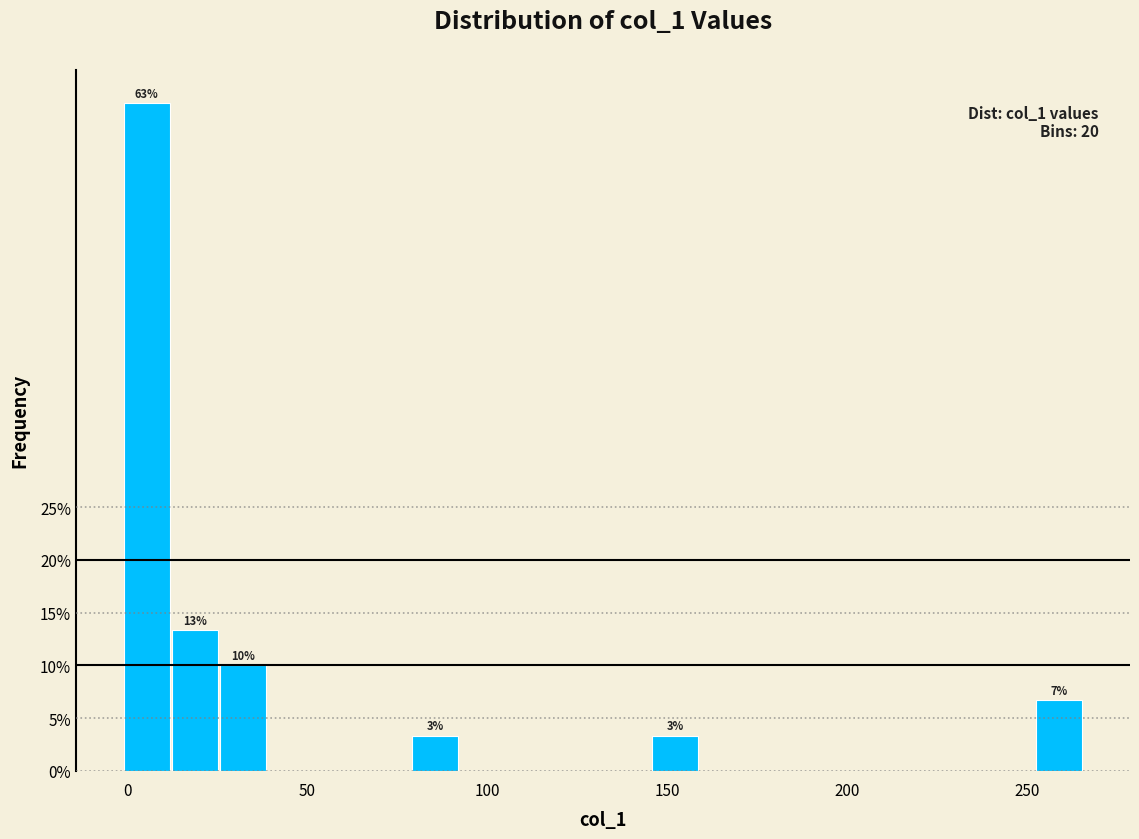

Around what value on the x-axis is the tallest bar? Give the approximate position of its centre, as read against the axis.

5